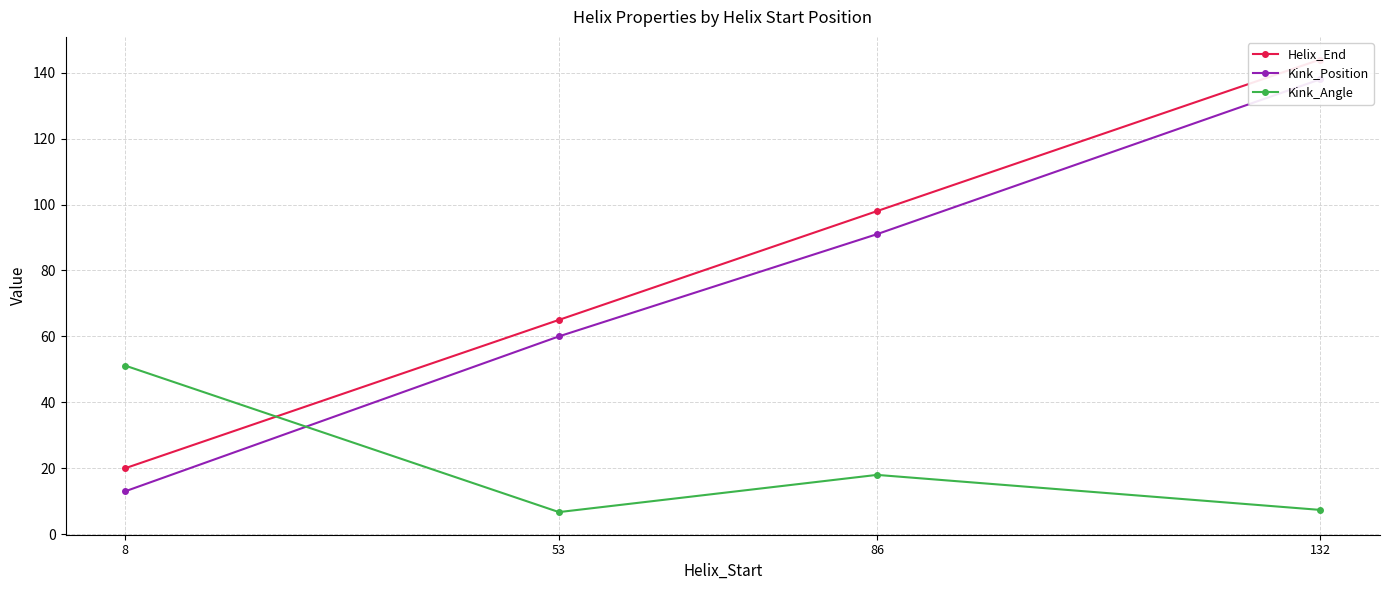

Count the number of data series in this chart.

3